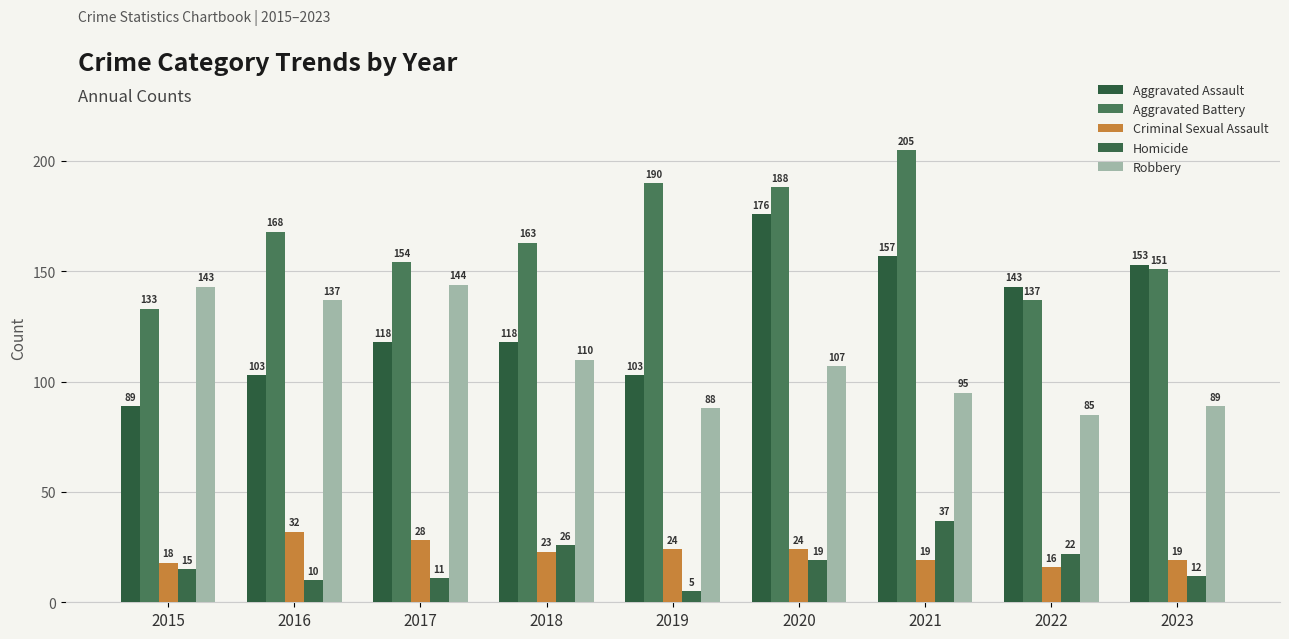

What is the total value across all series at 2017?

455